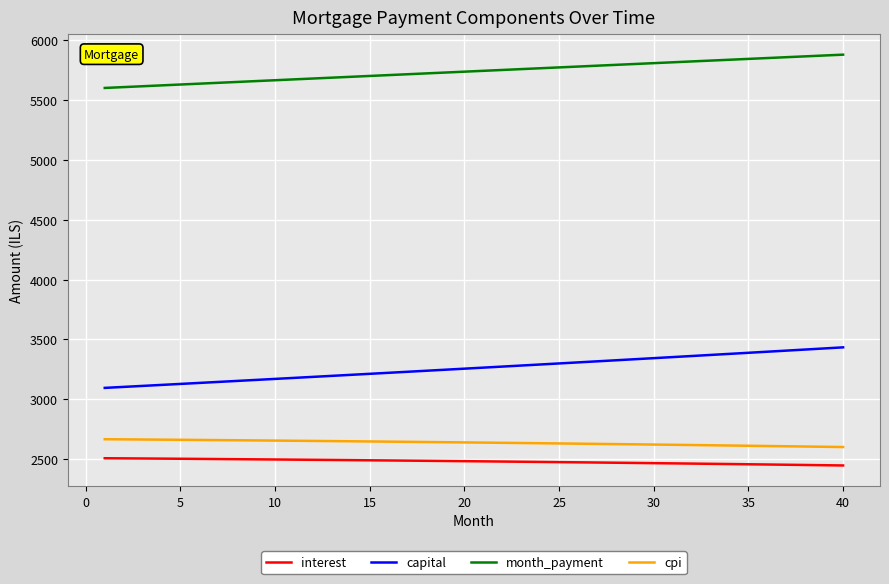

What is the maximum value for interest?

2506.7